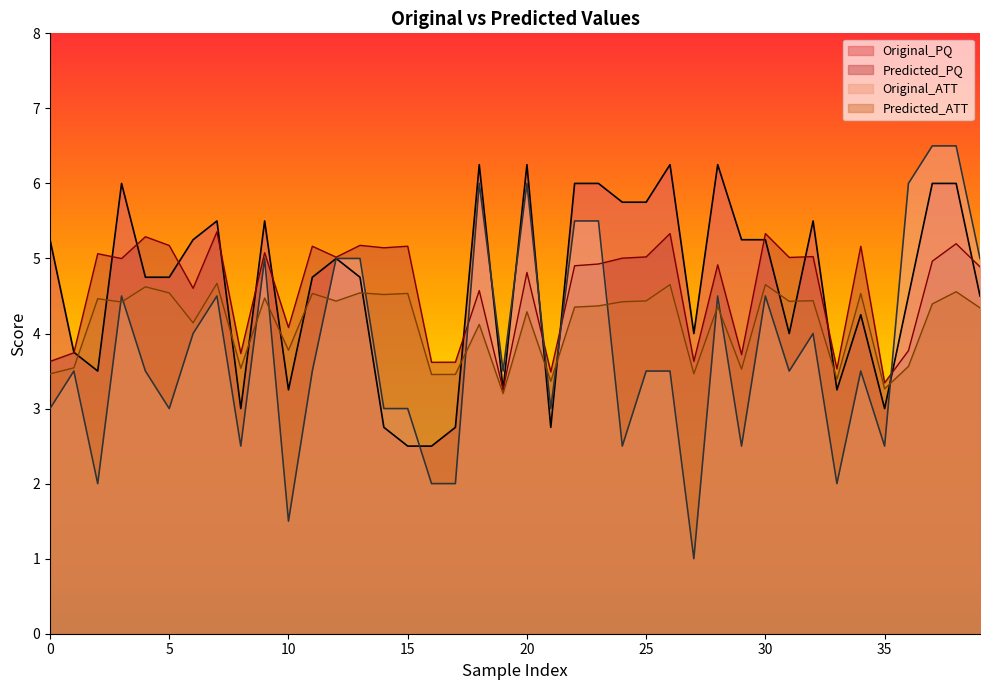

Reading left to right, what are all the values shown in this chart?

Original_PQ: 0=5.2	1=3.8	2=3.5	3=6.0	4=4.8	5=4.8	6=5.2	7=5.5	8=3.0	9=5.5	10=3.2	11=4.8	12=5.0	13=4.8	14=2.8	15=2.5	16=2.5	17=2.8	18=6.2	19=3.2	20=6.2	21=2.8	22=6.0	23=6.0	24=5.8	25=5.8	26=6.2	27=4.0	28=6.2	29=5.2	30=5.2	31=4.0	32=5.5	33=3.2	34=4.2	35=3.0	36=4.5	37=6.0	38=6.0	39=4.5
Original_ATT: 0=3.0	1=3.5	2=2.0	3=4.5	4=3.5	5=3.0	6=4.0	7=4.5	8=2.5	9=5.0	10=1.5	11=3.5	12=5.0	13=5.0	14=3.0	15=3.0	16=2.0	17=2.0	18=6.0	19=3.5	20=6.0	21=3.0	22=5.5	23=5.5	24=2.5	25=3.5	26=3.5	27=1.0	28=4.5	29=2.5	30=4.5	31=3.5	32=4.0	33=2.0	34=3.5	35=2.5	36=6.0	37=6.5	38=6.5	39=5.0
Predicted_PQ: 0=3.6	1=3.7	2=5.1	3=5.0	4=5.3	5=5.2	6=4.6	7=5.4	8=3.7	9=5.1	10=4.1	11=5.2	12=5.0	13=5.2	14=5.1	15=5.2	16=3.6	17=3.6	18=4.6	19=3.3	20=4.8	21=3.5	22=4.9	23=4.9	24=5.0	25=5.0	26=5.3	27=3.6	28=4.9	29=3.7	30=5.3	31=5.0	32=5.0	33=3.5	34=5.2	35=3.3	36=3.8	37=5.0	38=5.2	39=4.9
Predicted_ATT: 0=3.5	1=3.5	2=4.5	3=4.4	4=4.6	5=4.5	6=4.1	7=4.7	8=3.5	9=4.5	10=3.8	11=4.5	12=4.4	13=4.5	14=4.5	15=4.5	16=3.5	17=3.5	18=4.1	19=3.2	20=4.3	21=3.4	22=4.4	23=4.4	24=4.4	25=4.4	26=4.7	27=3.5	28=4.4	29=3.5	30=4.7	31=4.4	32=4.4	33=3.4	34=4.5	35=3.3	36=3.6	37=4.4	38=4.6	39=4.3